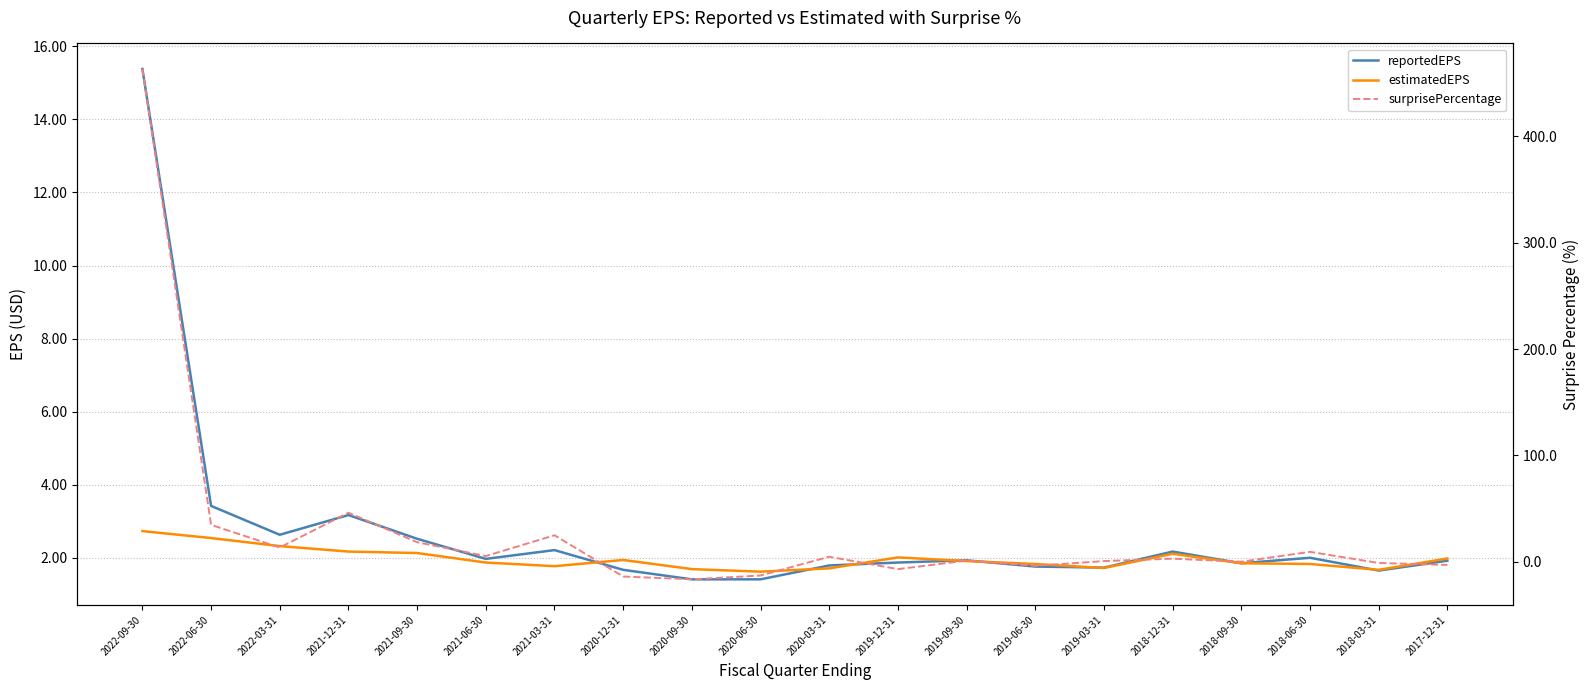

How many lines are shown in the chart?

3